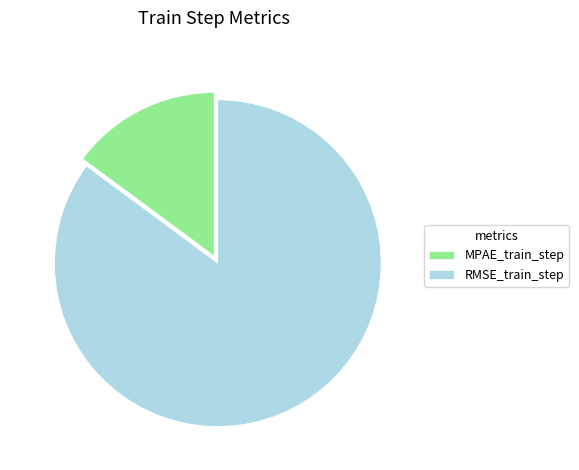

Rank the categories by value from highest to lowest.

RMSE_train_step, MPAE_train_step